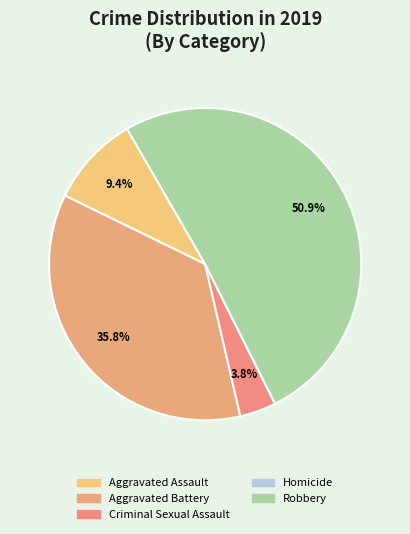

How many slices are in this pie chart?

5